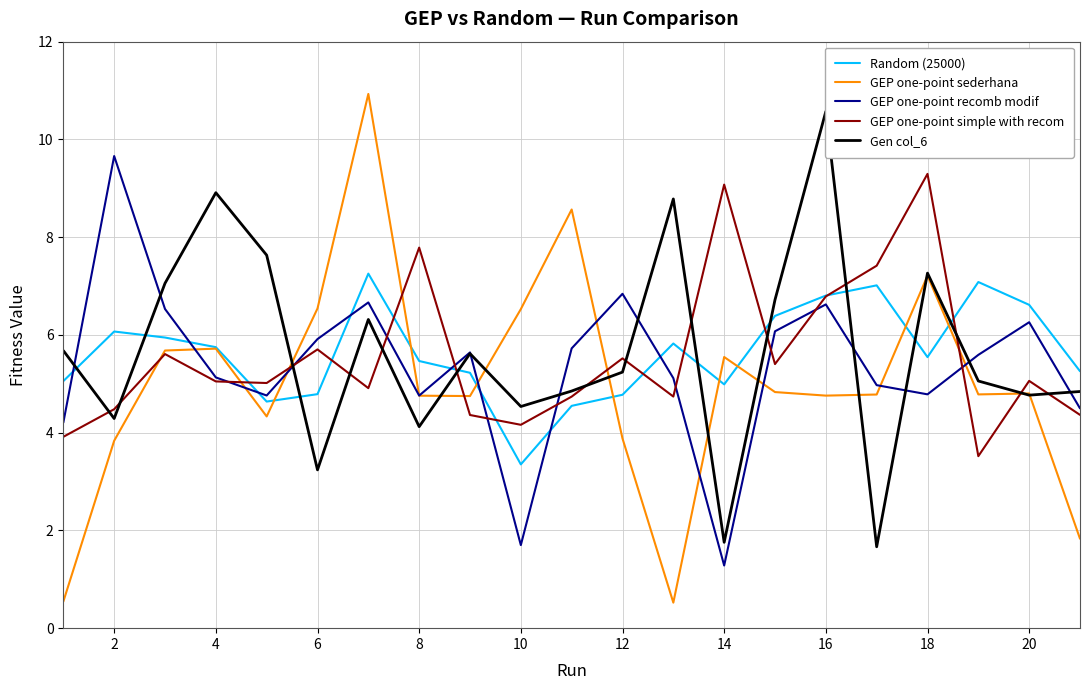

In Random (25000), how many points are higher than both neighbors (excluding endpoints)?

5